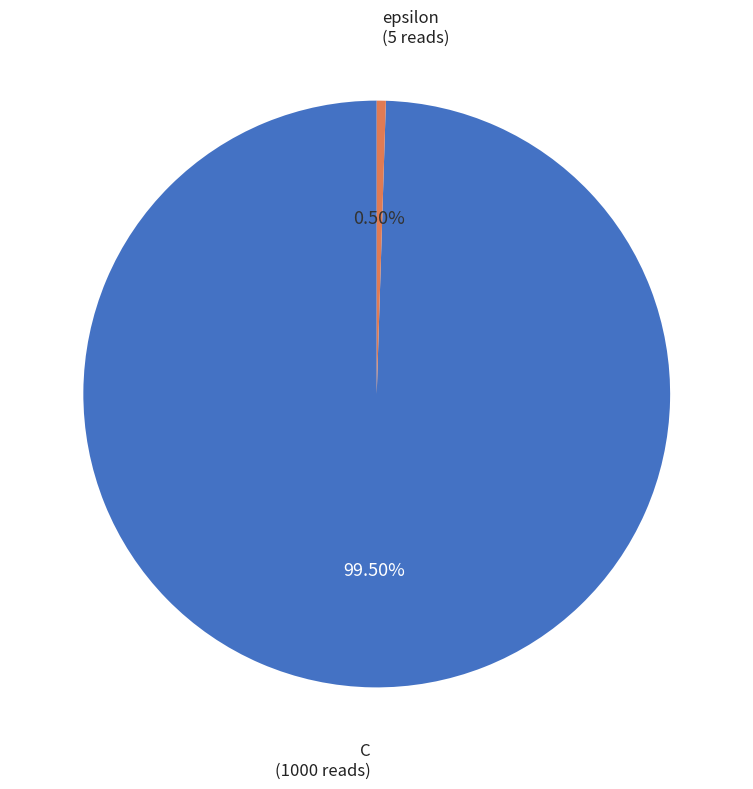

What is the largest slice in the pie chart?

C